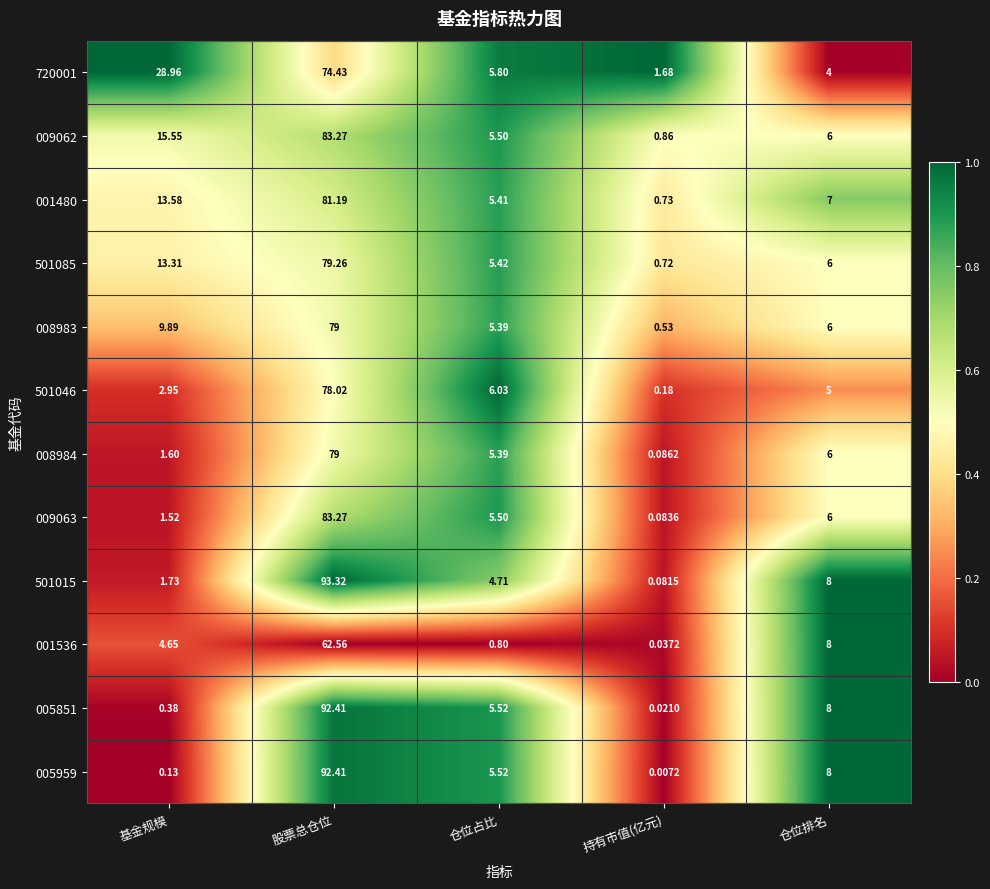

Which category has the lowest value in the 720001 series?

持有市值(亿元)